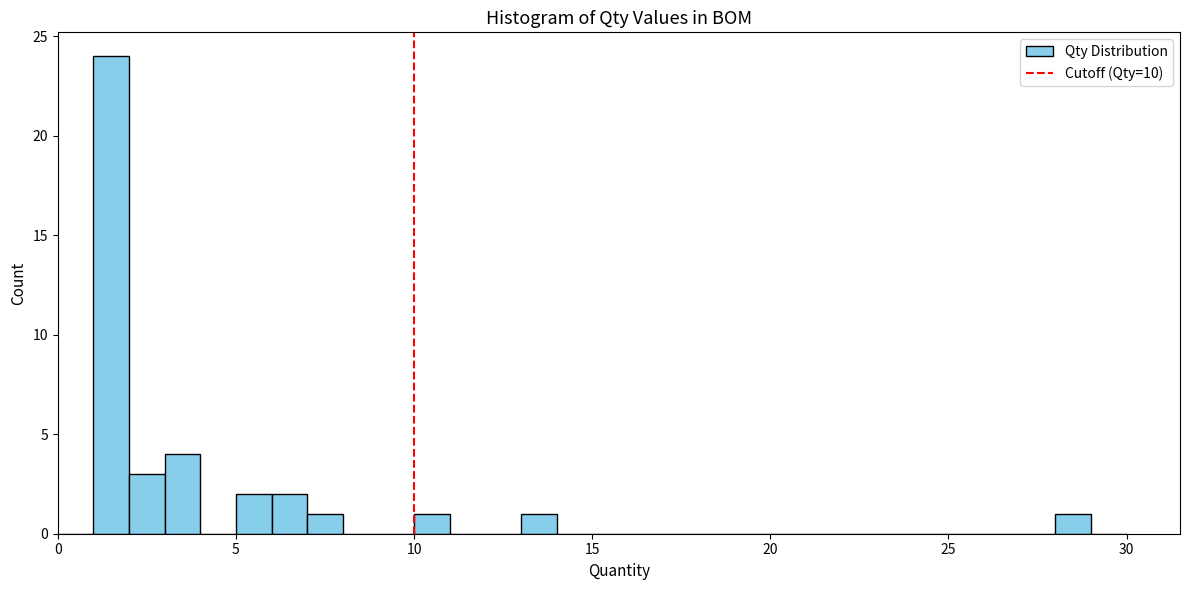

Read against the x-axis, roughly where is the centre of the tallest bar?

1.5